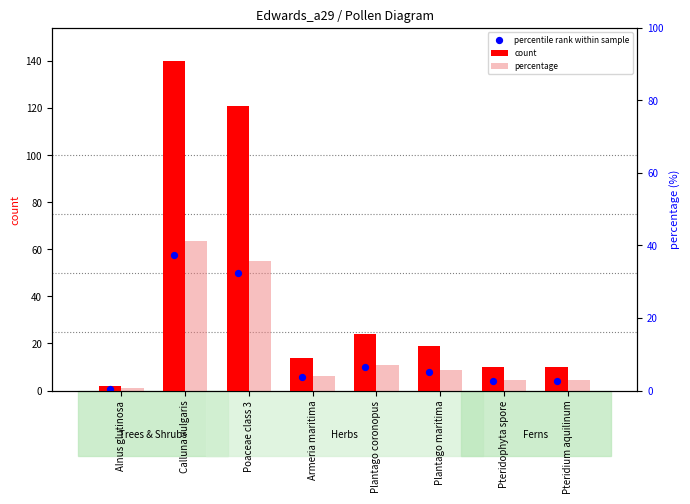

What is the total value across all series at Pteridophyta spore?

17.1